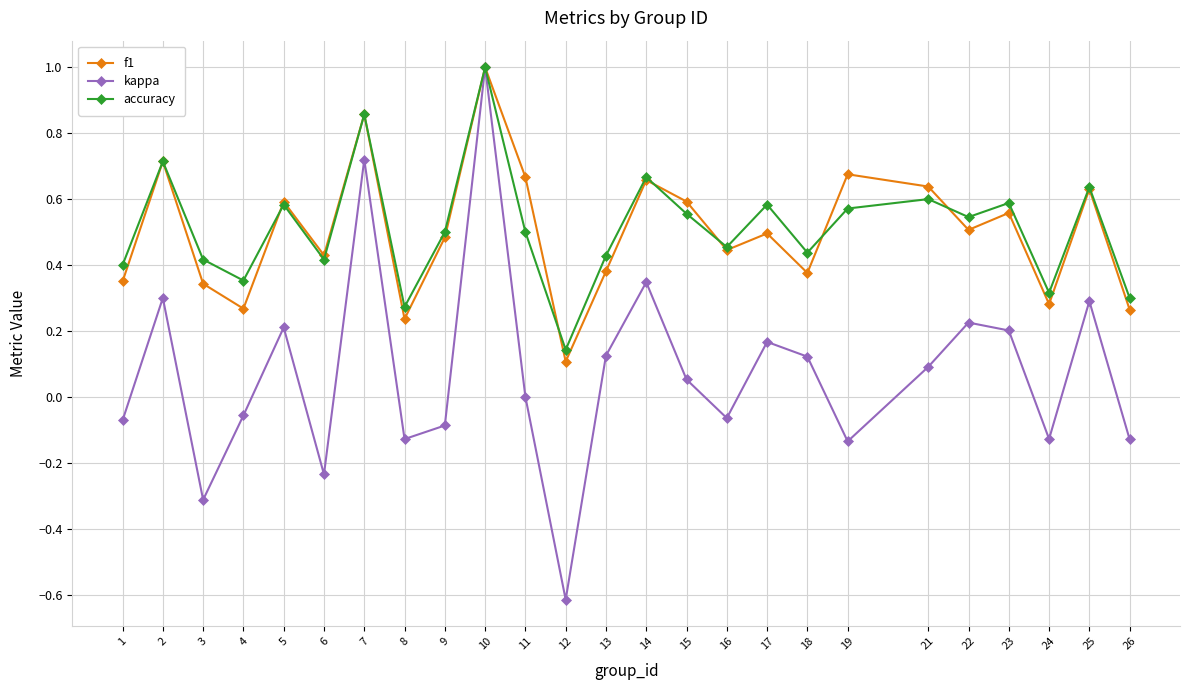

Which series has the largest range (max minus min)?

kappa